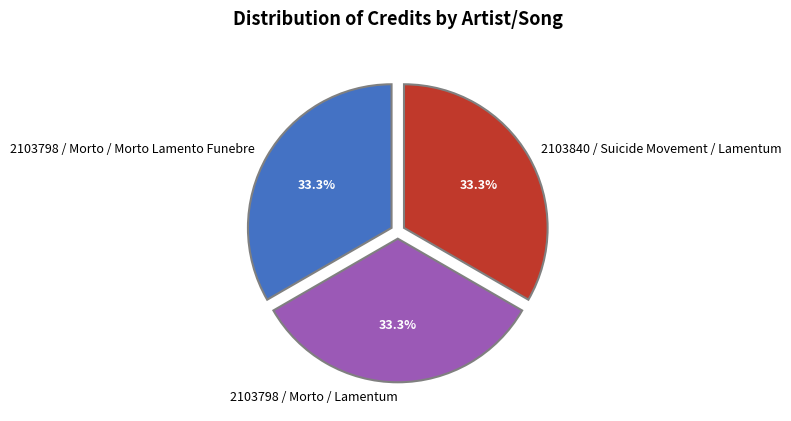

The 2103798 / Morto / Lamentum slice represents 33% of the pie. True or false?

True